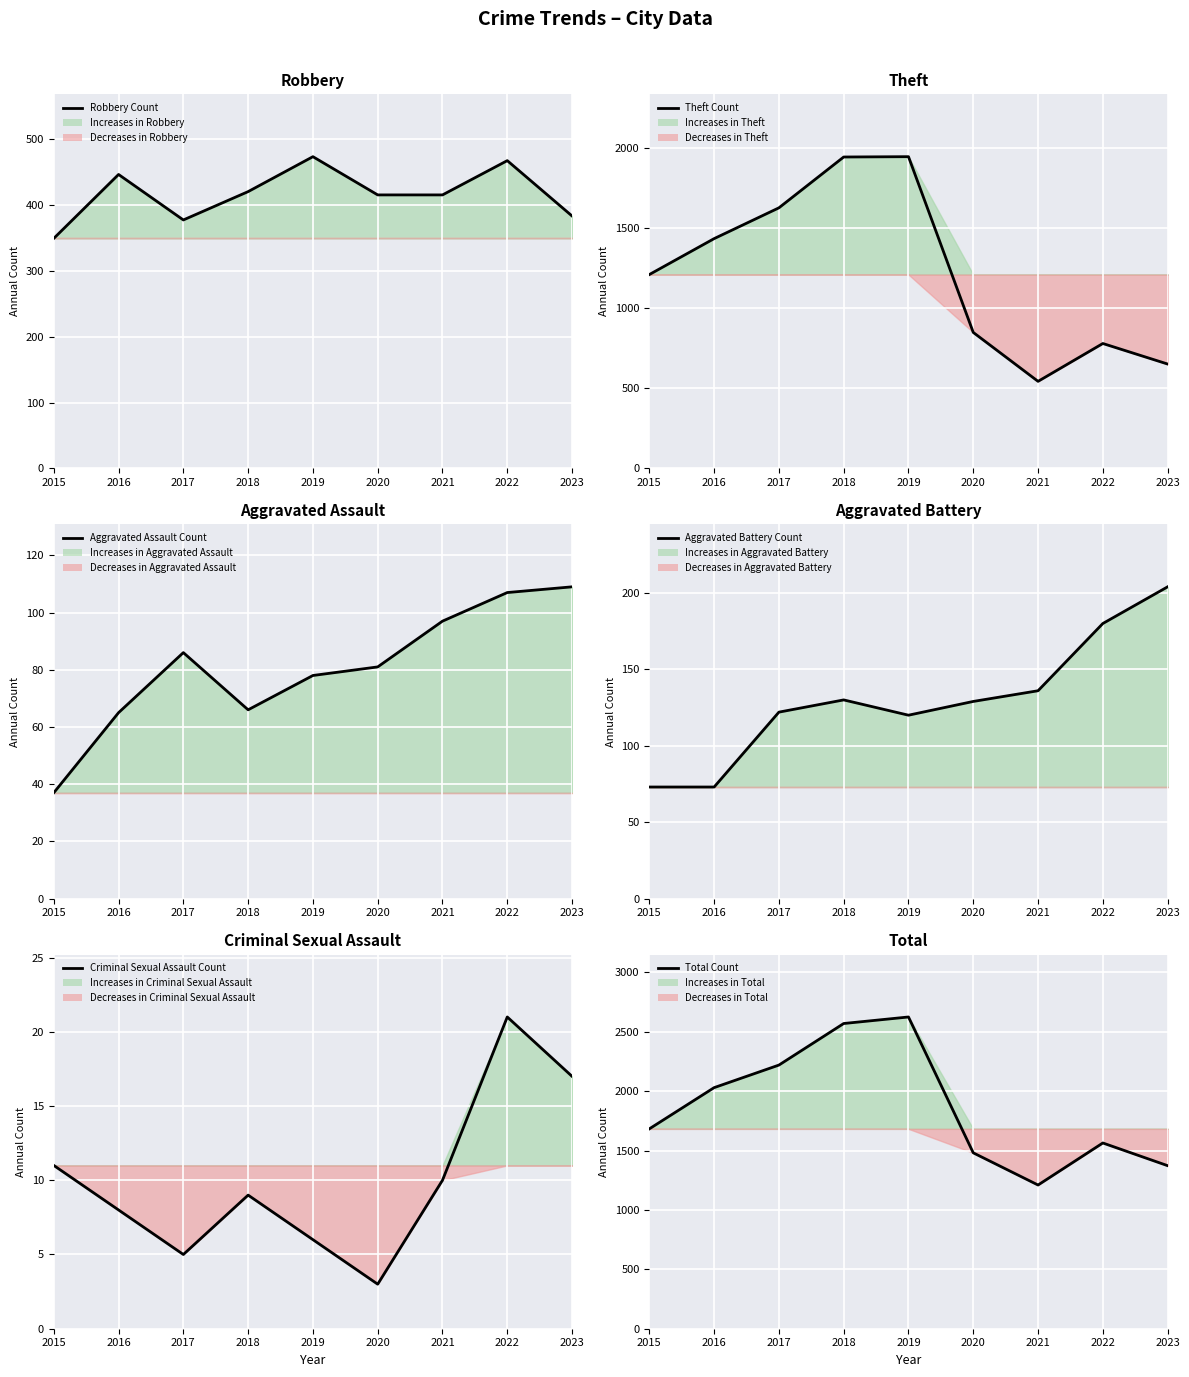

At which label does Total Count reach its peak?

2019